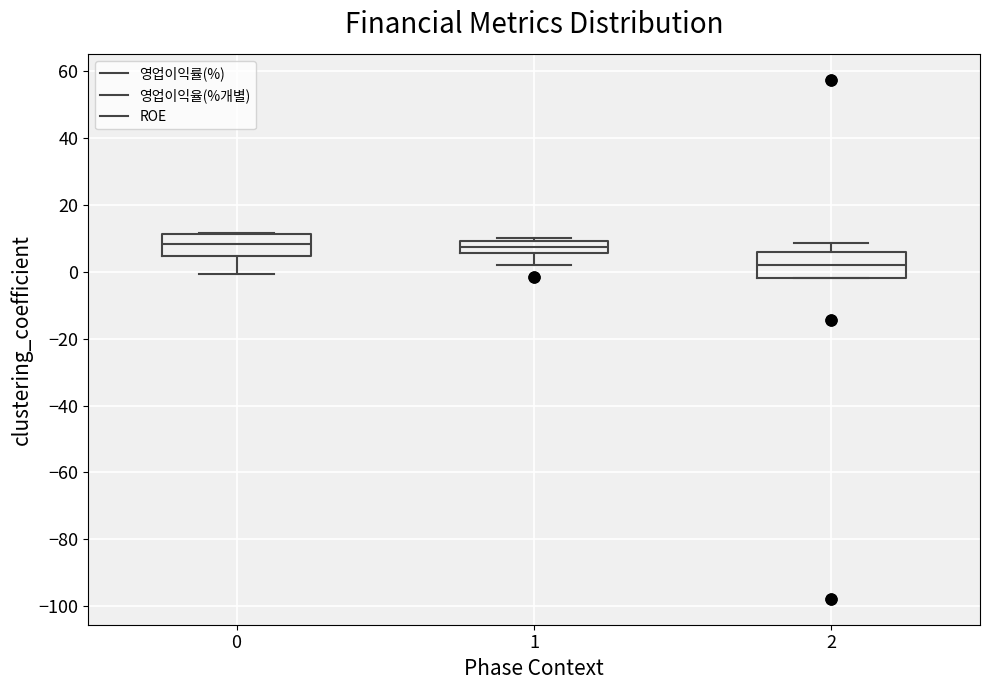

Reading left to right, transcribe this box plot: for each box, give where its median line is, the range the box spans, and where its two whiskers end, as read against the y-axis. The values are not printed on the chart, so give them approximately, as read against the axis.

0: median 8, box 4 to 12, whiskers 0 to 12
1: median 8, box 6 to 10, whiskers 2 to 10 (just above the box's upper edge)
2: median 2, box -2 to 6, whiskers -2 to 8